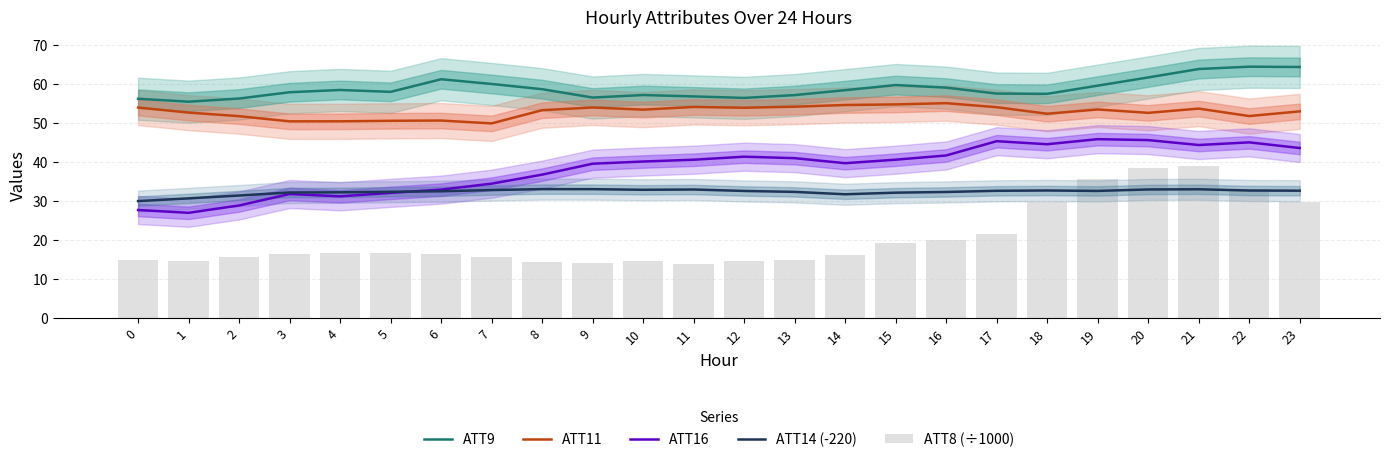

What is the value of the ATT8 (÷1000) bar at the 12th from the left?

13.9